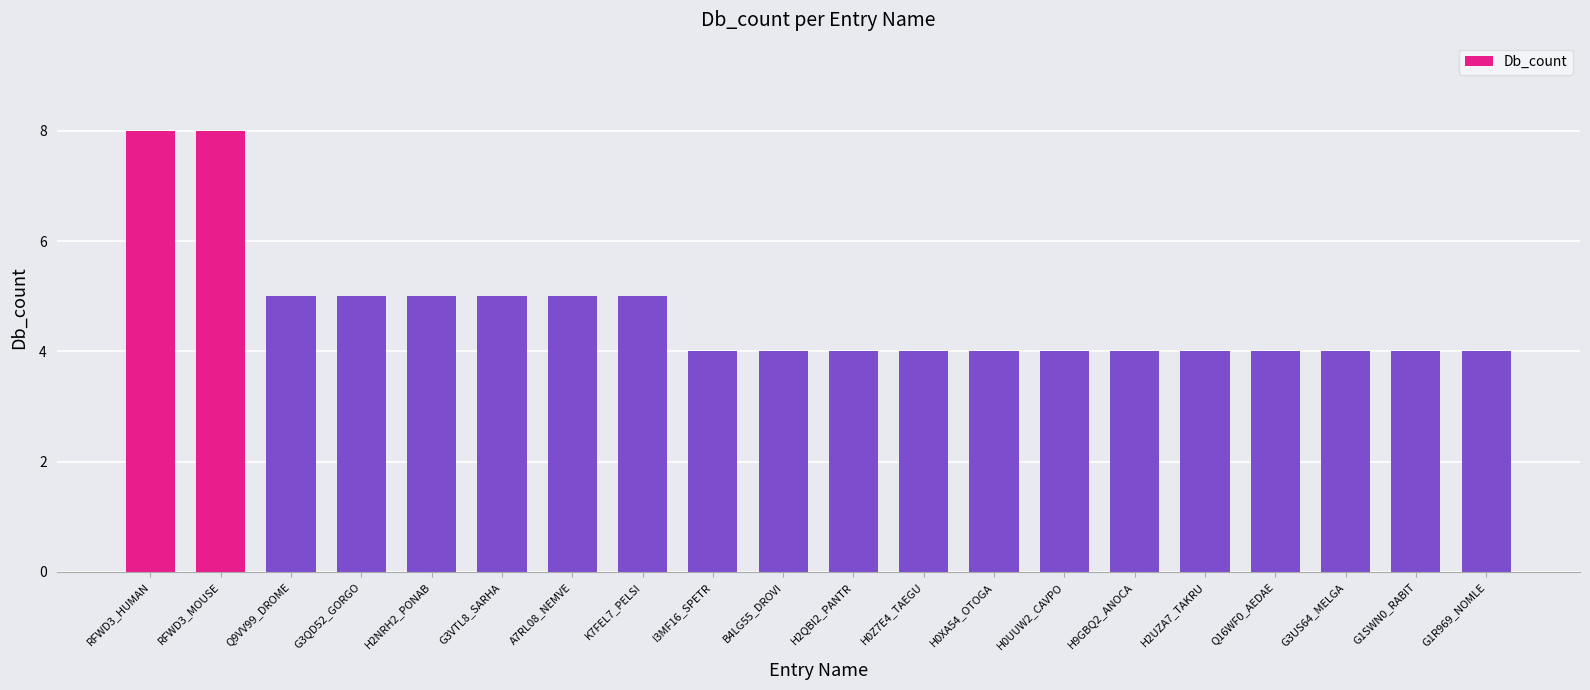

How many categories are shown in the chart?

20